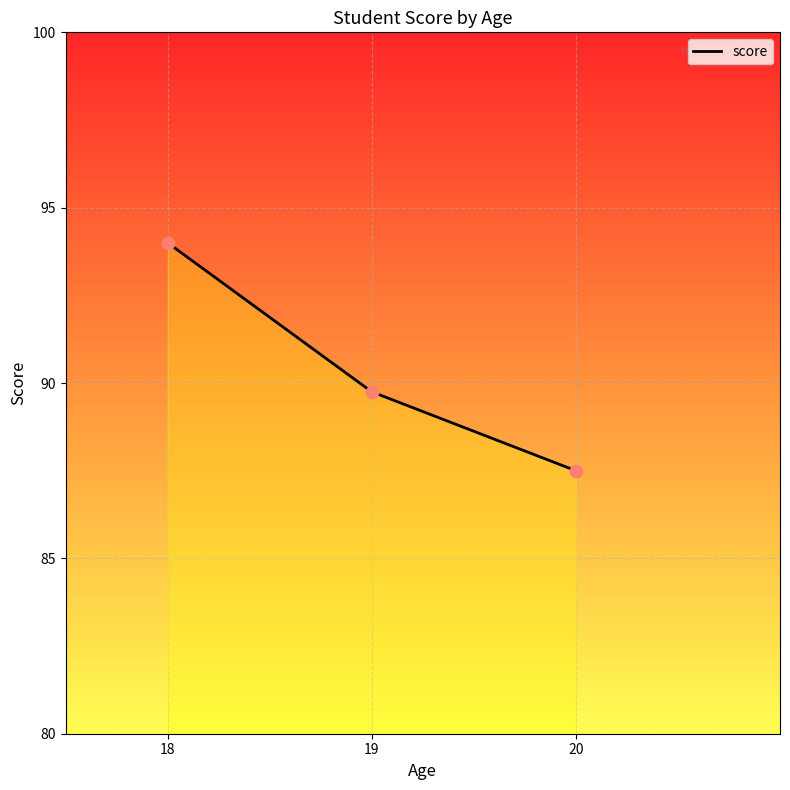

Which has a higher value, 18 or 19?

18